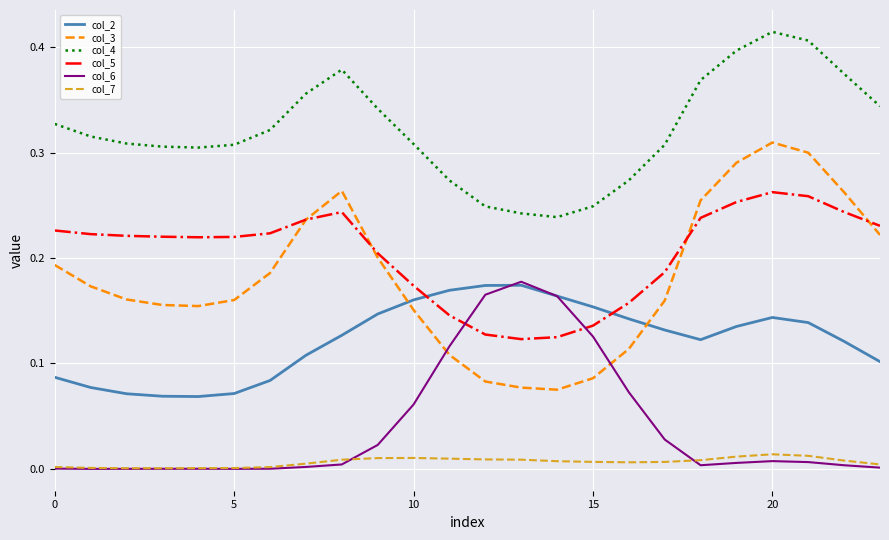

True or false: col_7 has more than 0 interior local peaks.

True